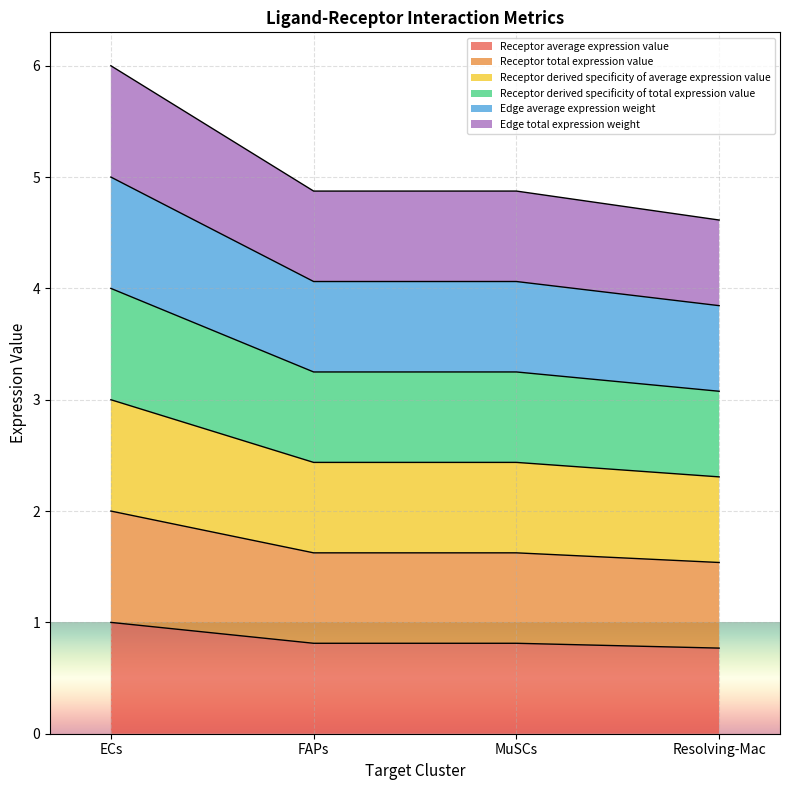

At Resolving-Mac, list the series in order from smallest to largest.

Receptor average expression value, Receptor derived specificity of total expression value, Receptor total expression value, Edge average expression weight, Receptor derived specificity of average expression value, Edge total expression weight